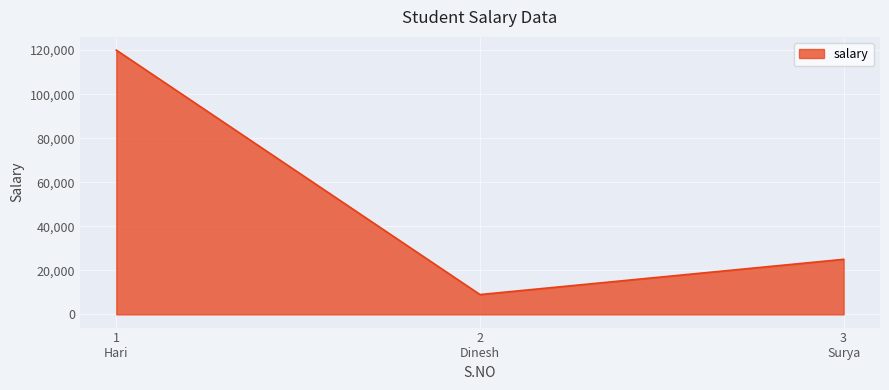

What is the smallest value displayed?

9000